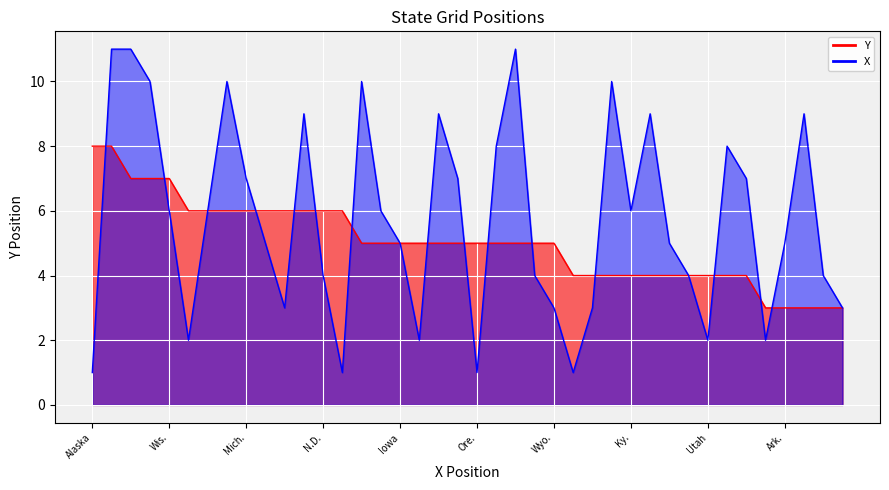

What is the difference between the X values at Utah and Kan.?

2